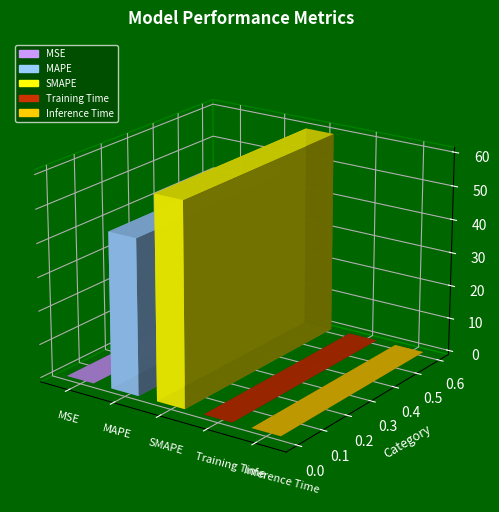

Rank the categories by value from highest to lowest.

SMAPE, MAPE, Inference Time, Training Time, MSE